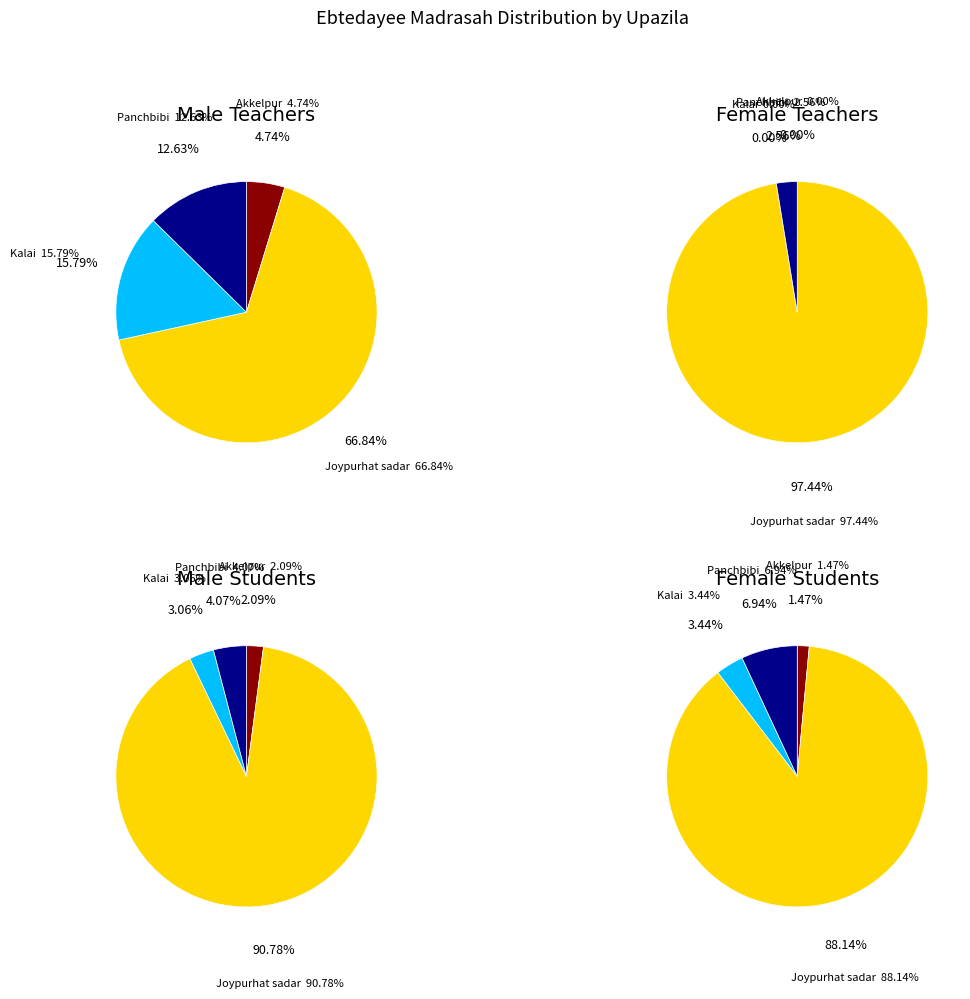

To the nearest percent, what is the difference between the largest and smallest slice percentages?

97%